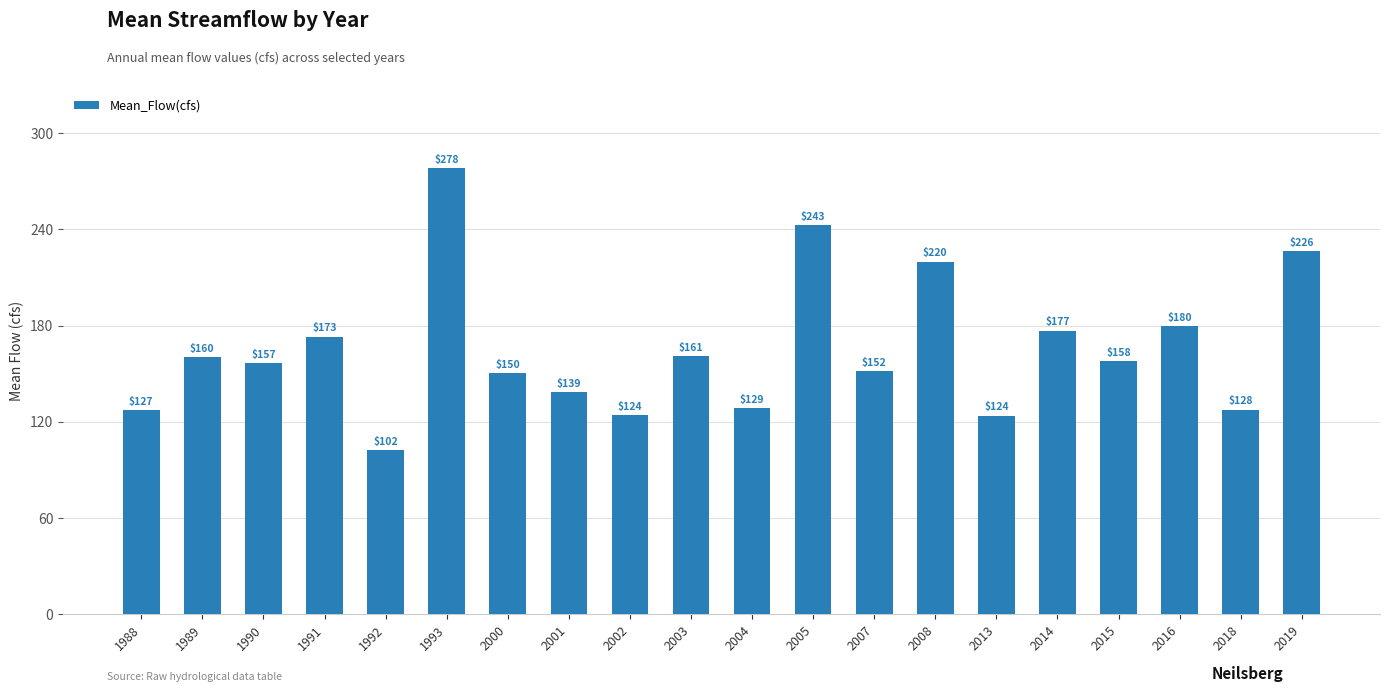

What is the minimum value shown in the chart?

102.5